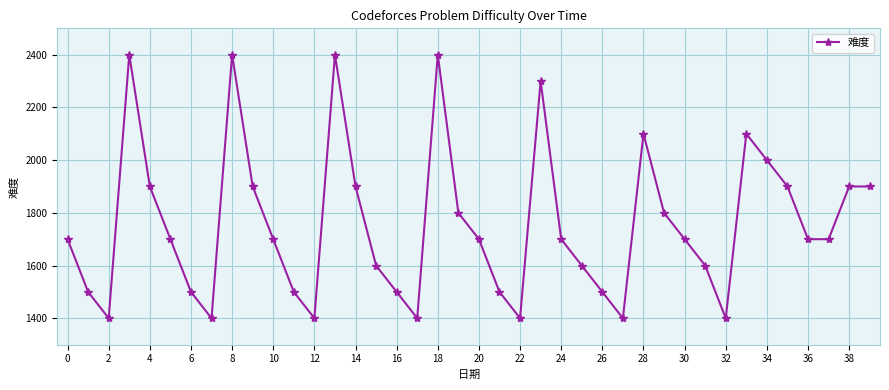

What is the greatest value displayed?

2400